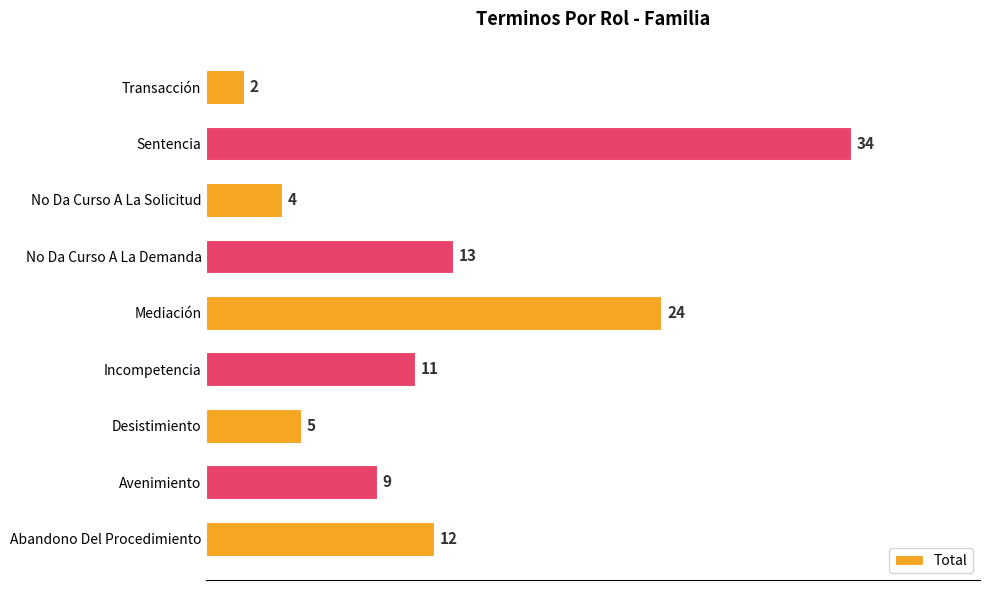

Is it true that the value at Mediación is 24?

True